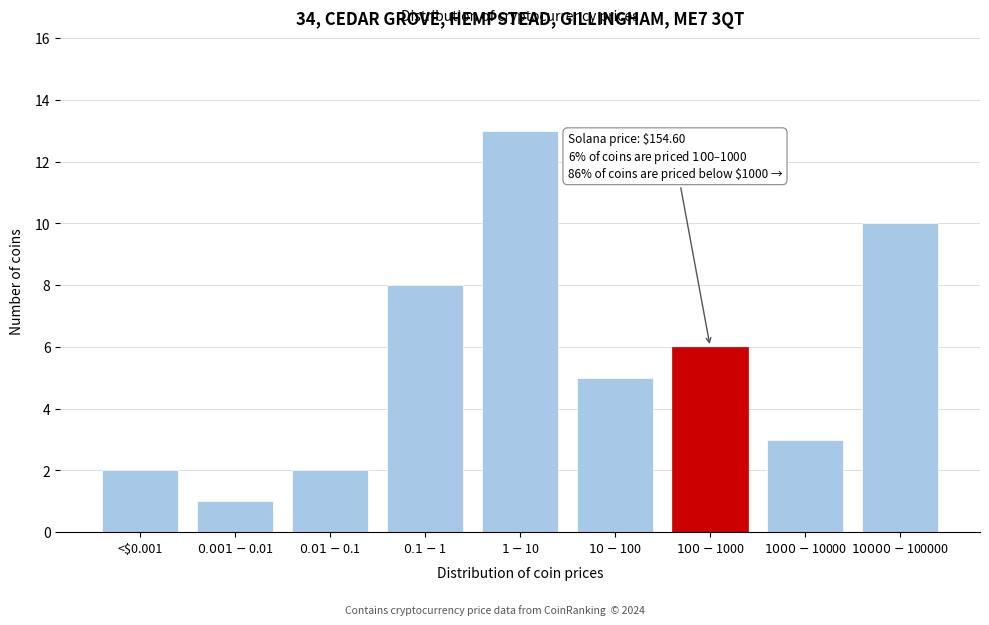

Reading left to right, extract all data points from this chart.

2	1	2	8	13	5	6	3	10